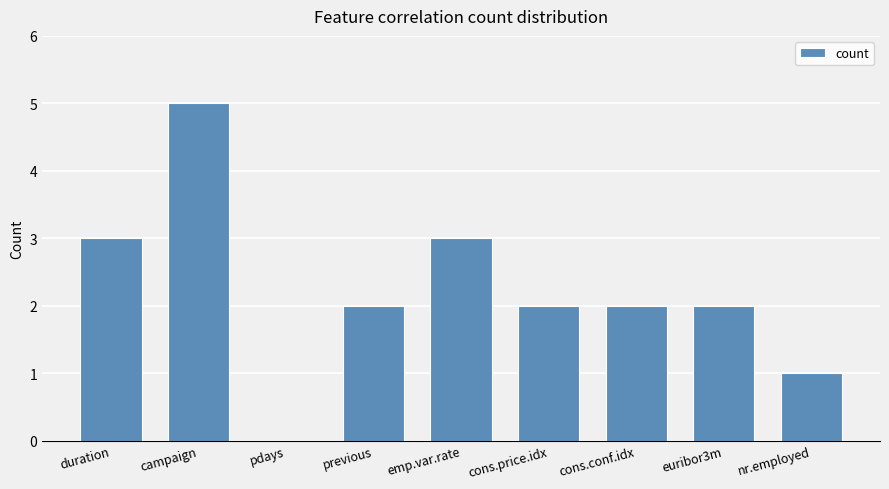

What is the sum of the values at cons.conf.idx and campaign?

7